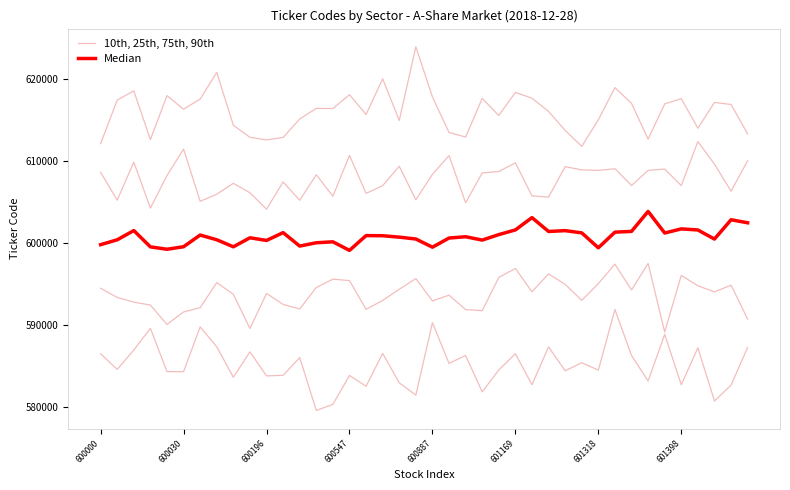

At which category is the sum across all series the highest?

19